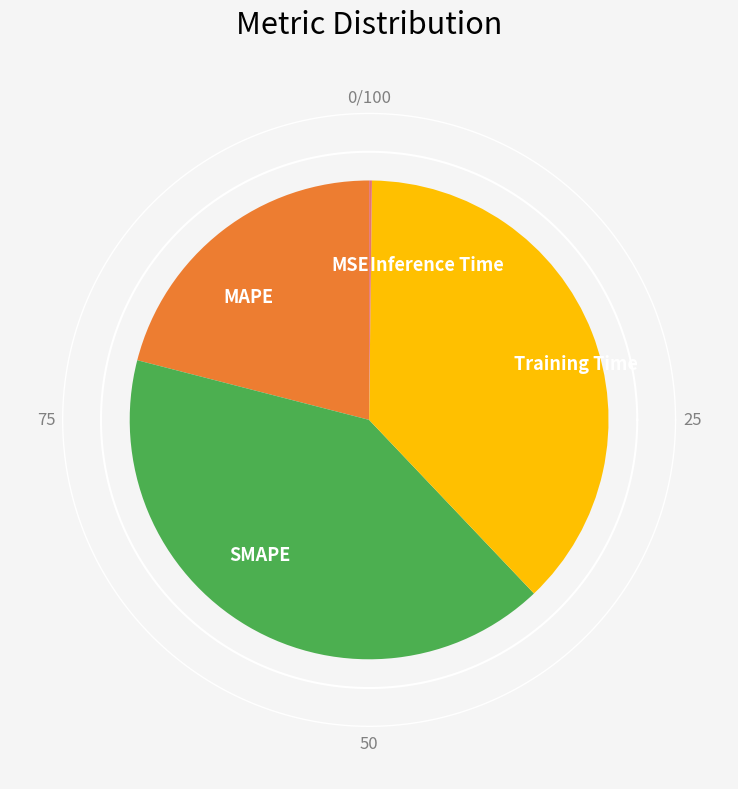

Is it true that Training Time is 38% of the pie?

True